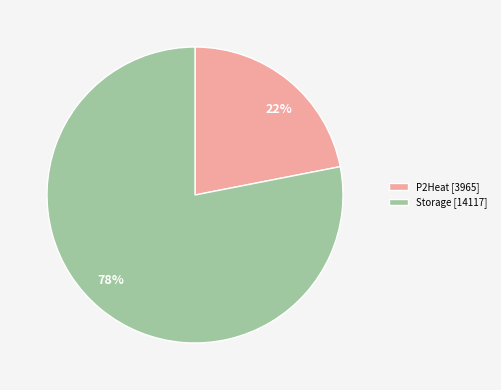

Do 78% and 22% together represent more than half of the pie?

Yes